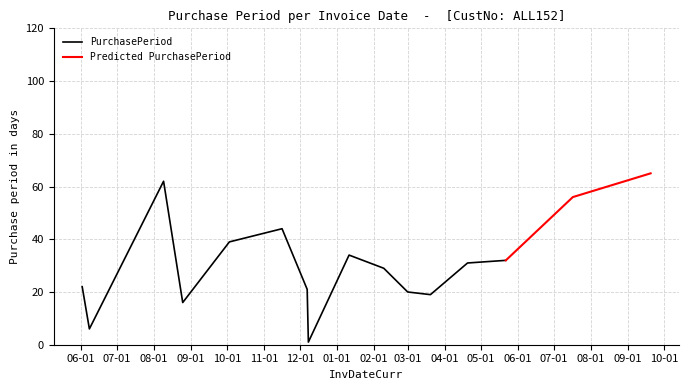

What is the approximate value at 2016-11-16, to the nearest 10?

40